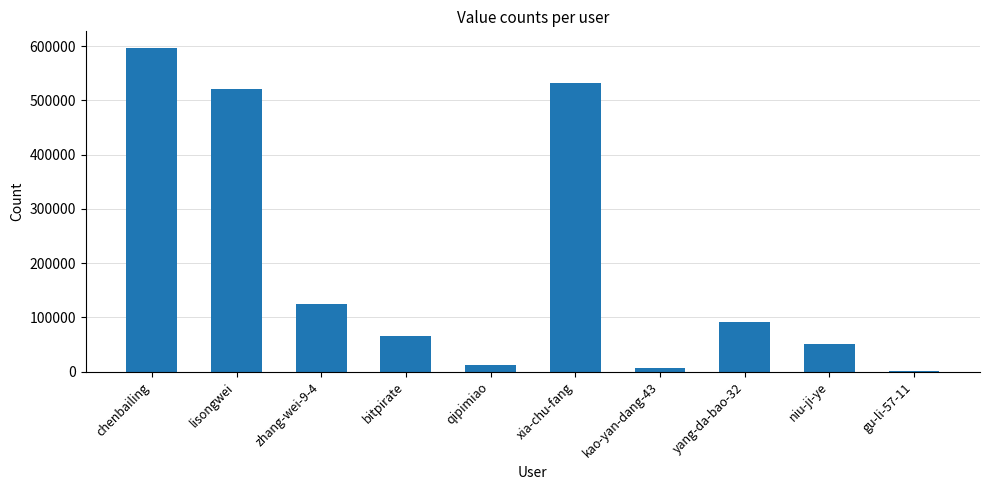

At which category does the chart reach its peak across all series?

chenbailing